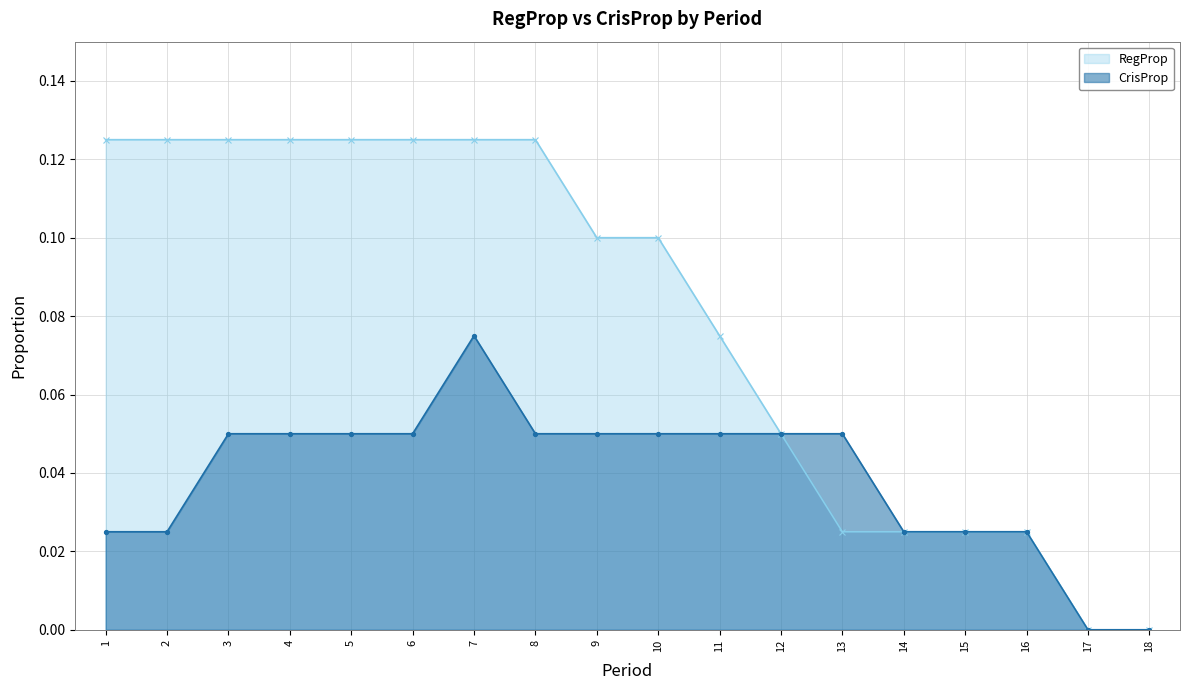

Reading left to right, what are all the values shown in this chart?

RegProp: 0.1	0.1	0.1	0.1	0.1	0.1	0.1	0.1	0.1	0.1	0.1	0.1	0.0	0.0	0.0	0.0	0.0	0.0
CrisProp: 0.0	0.0	0.1	0.1	0.1	0.1	0.1	0.1	0.1	0.1	0.1	0.1	0.1	0.0	0.0	0.0	0.0	0.0